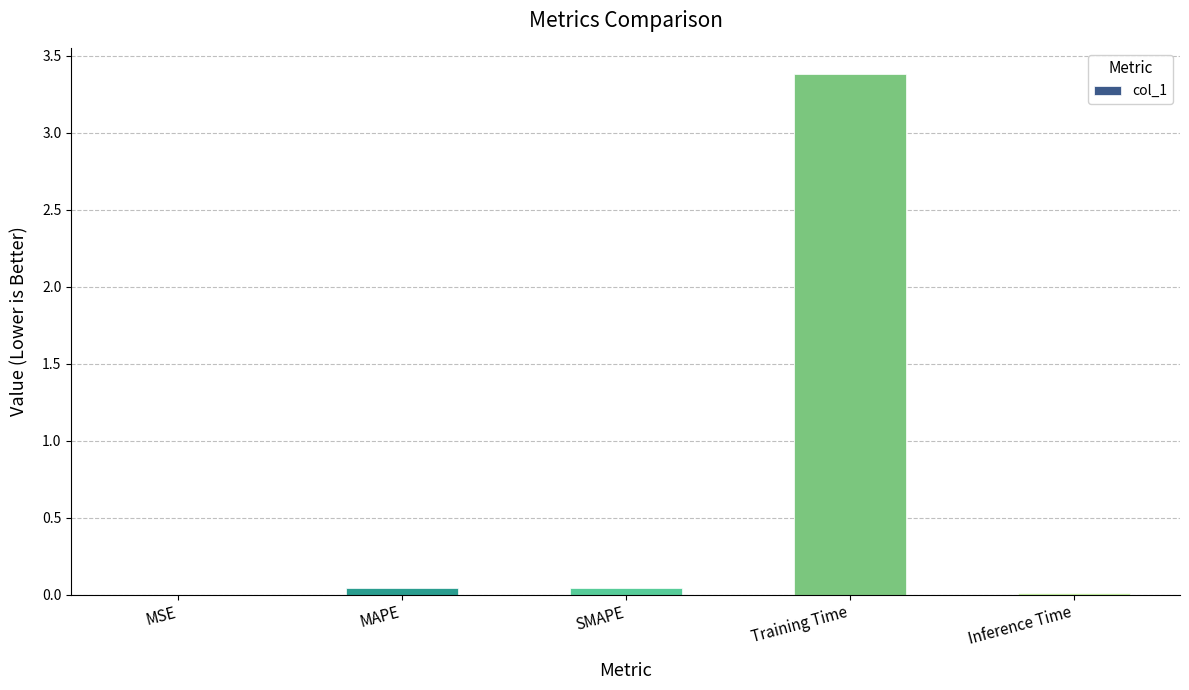

At which category does the chart reach its peak across all series?

Training Time